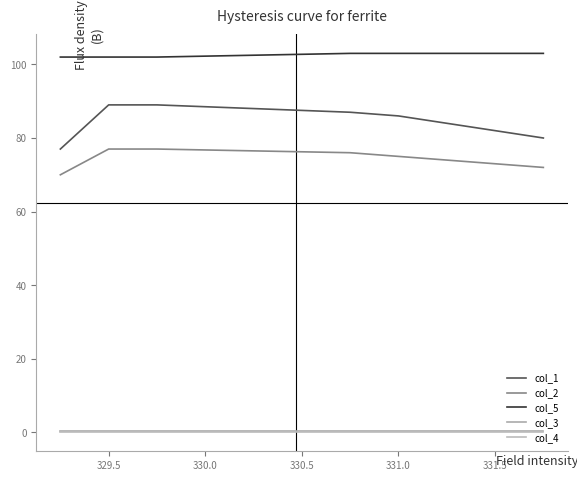

Reading left to right, what are all the values shown in this chart?

col_1: 77.0	89.0	89.0	89.0	87.0	86.0	84.0	82.0	80.0
col_2: 70.0	77.0	77.0	77.0	76.0	75.0	74.0	73.0	72.0
col_5: 102.0	102.0	102.0	102.0	103.0	103.0	103.0	103.0	103.0
col_3: 0.2	0.2	0.2	0.2	0.2	0.2	0.2	0.2	0.2
col_4: 0.0	0.0	0.0	0.0	0.0	0.0	0.0	0.0	0.0